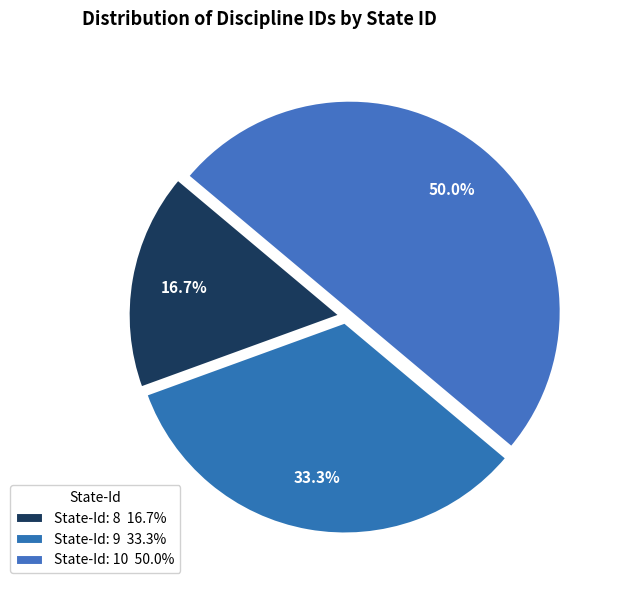

True or false: State-Id: 9 accounts for 47% of the total.

False